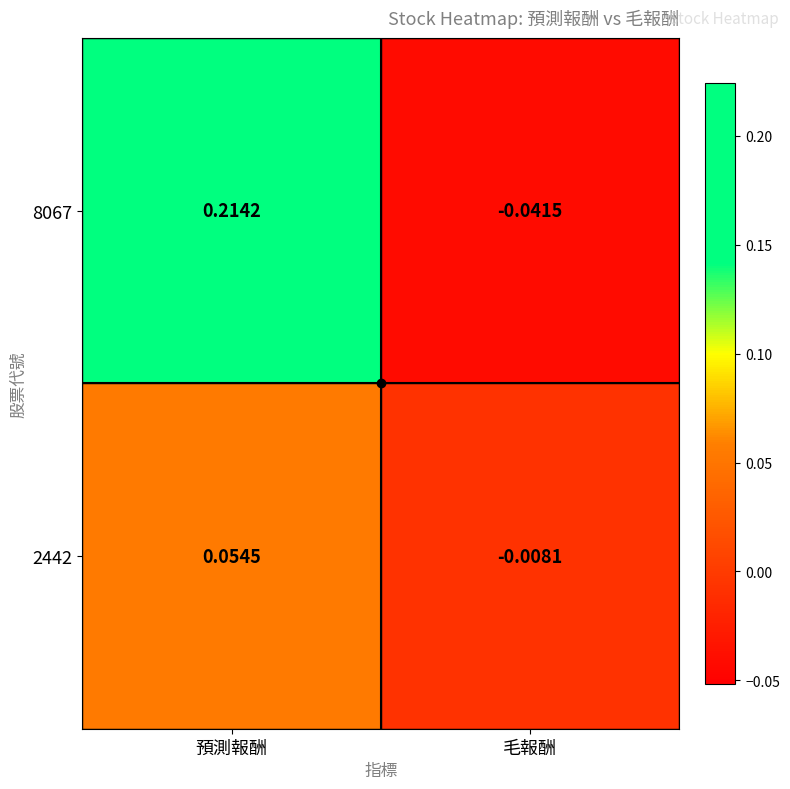

List the series in order of their peak value, lowest first.

2442, 8067